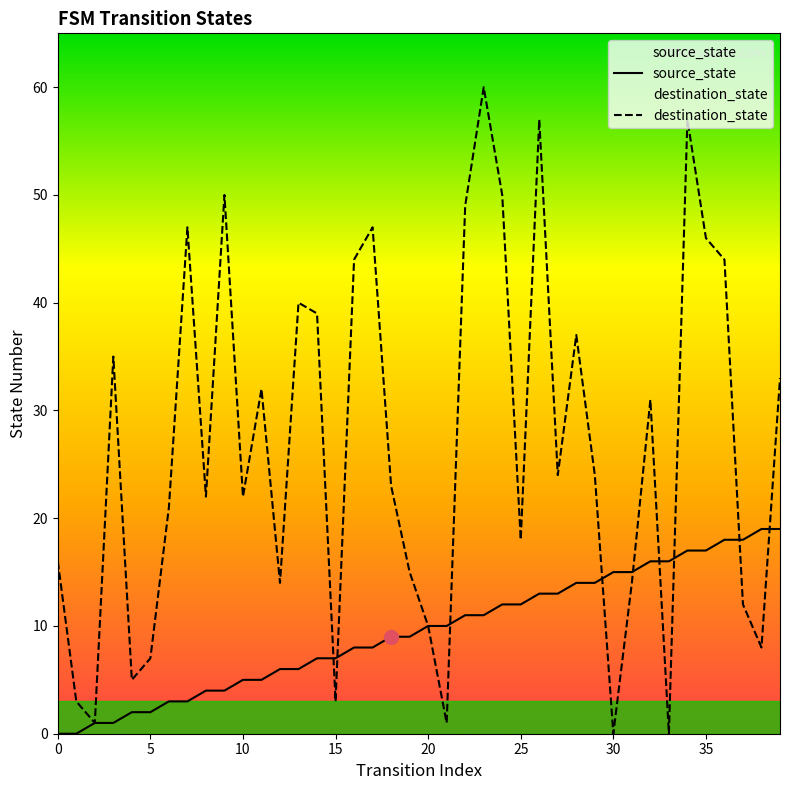

What is the difference between the highest and lowest values at 27?

11